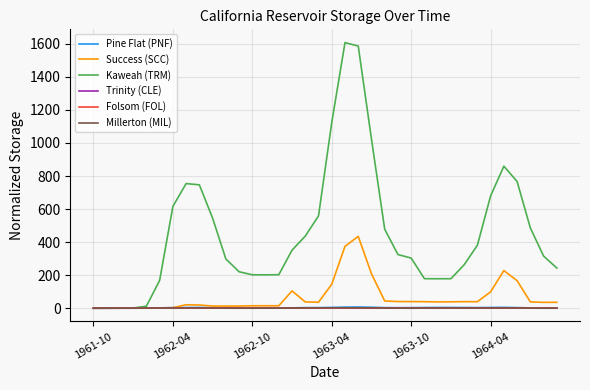

What is the greatest value displayed?

1606.4